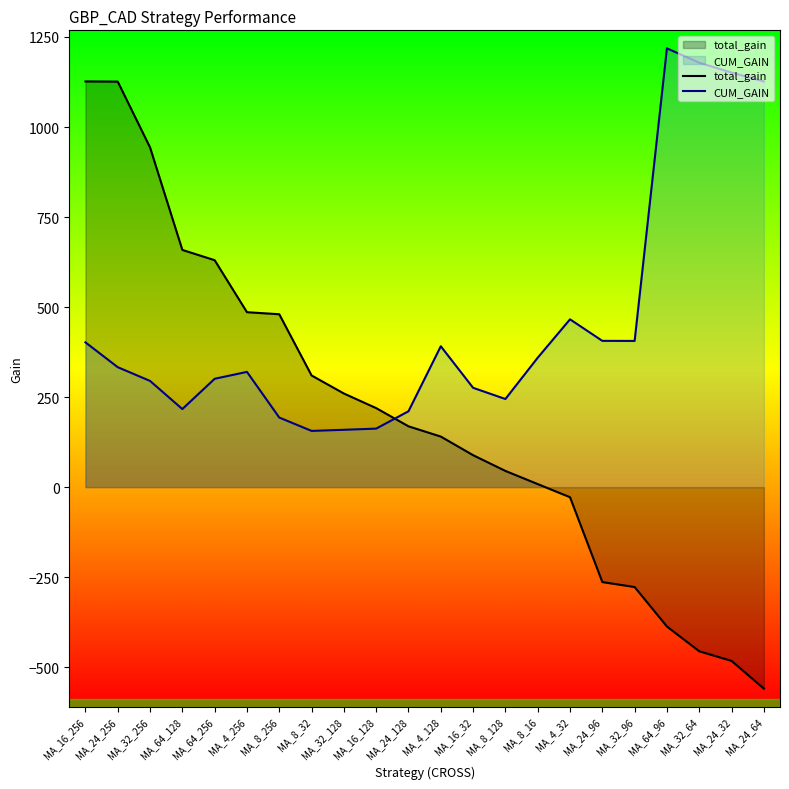

What is the lowest value of the total_gain series?

-559.5